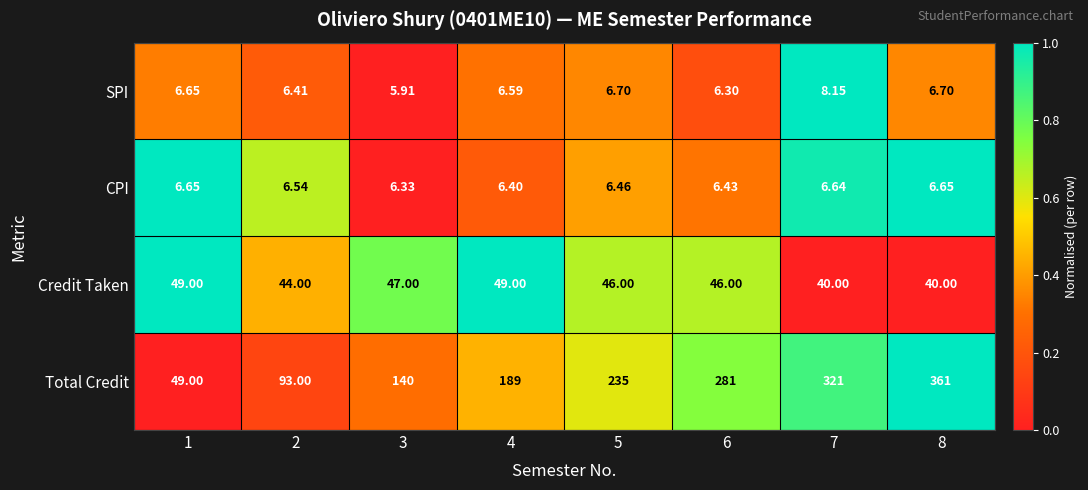

Rank the series at 2 from lowest to highest value.

SPI, CPI, Credit Taken, Total Credit